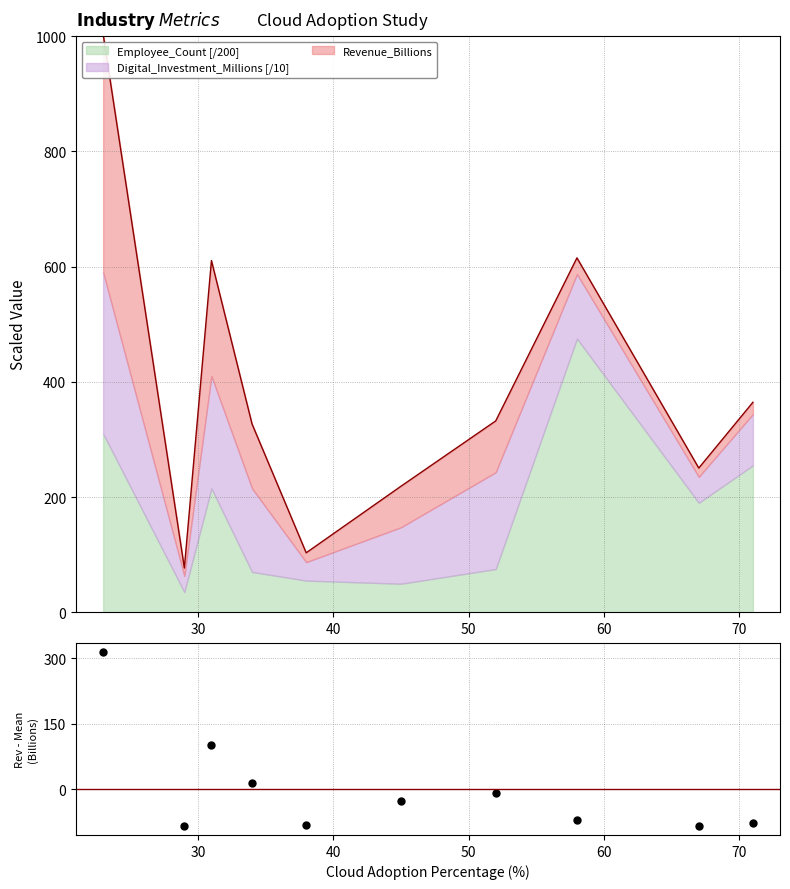

What is the minimum value for Employee_Count [/200]?

35.0